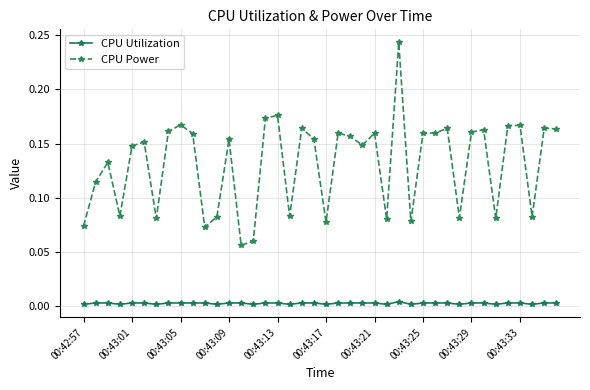

True or false: CPU Power has more than 1 points higher than both neighbors.

True